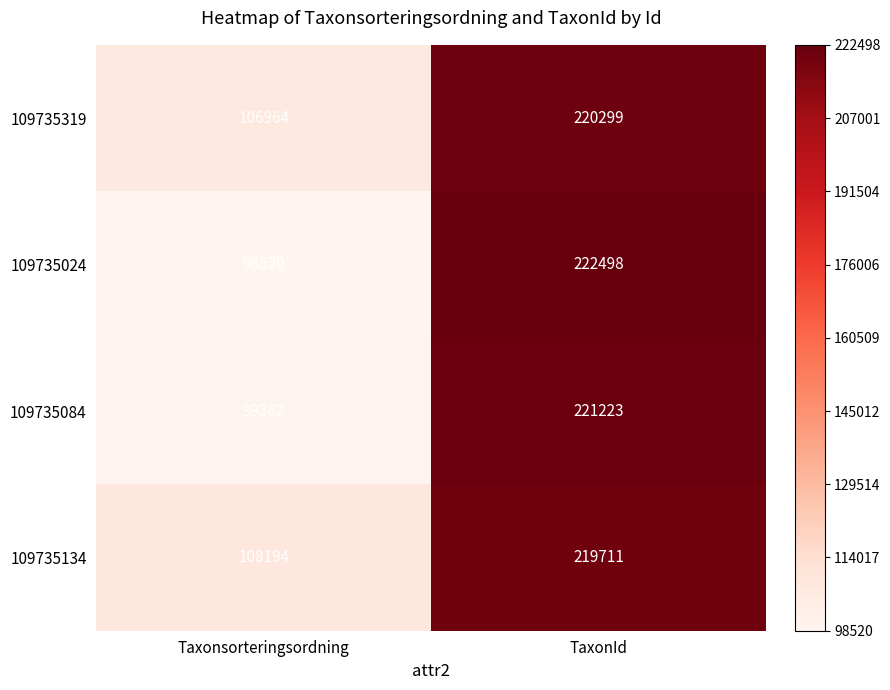

The 109735084 series shows 99382 at Taxonsorteringsordning. True or false?

True